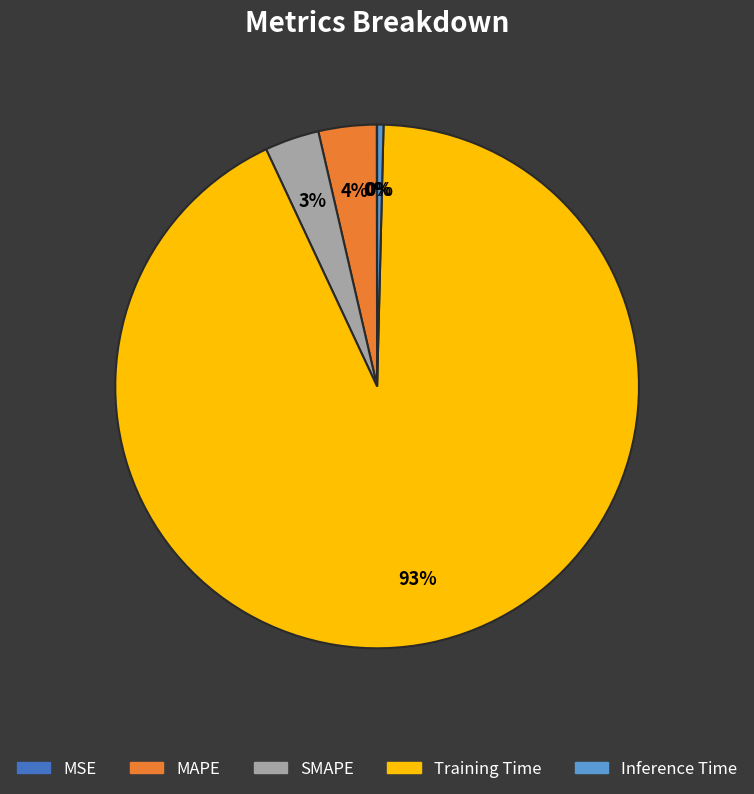

Do Inference Time and SMAPE together represent more than half of the pie?

No